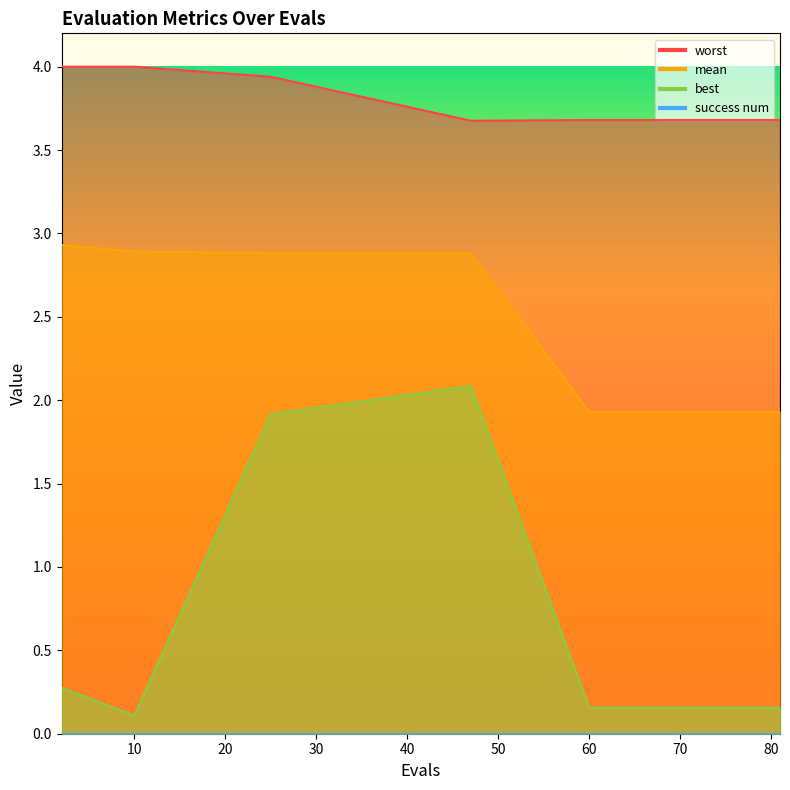

What is the approximate value of worst at 75?

3.7